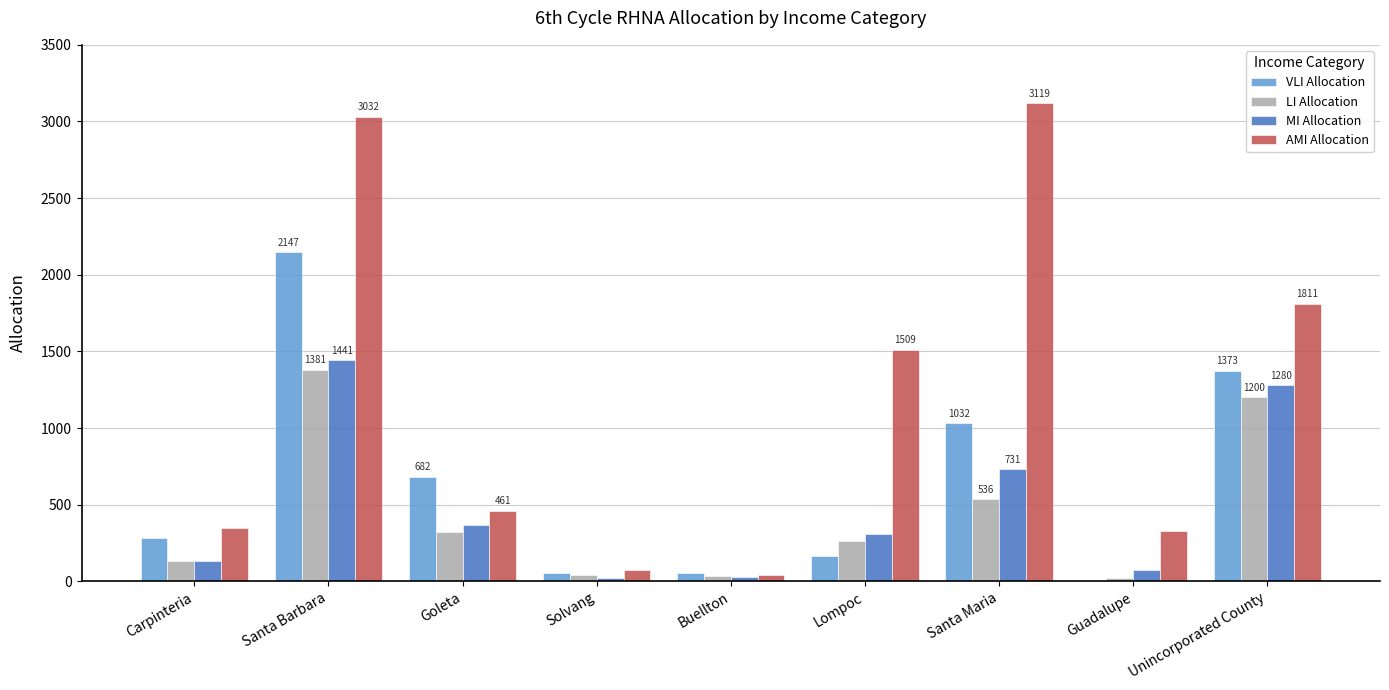

How many groups of bars are there?

9